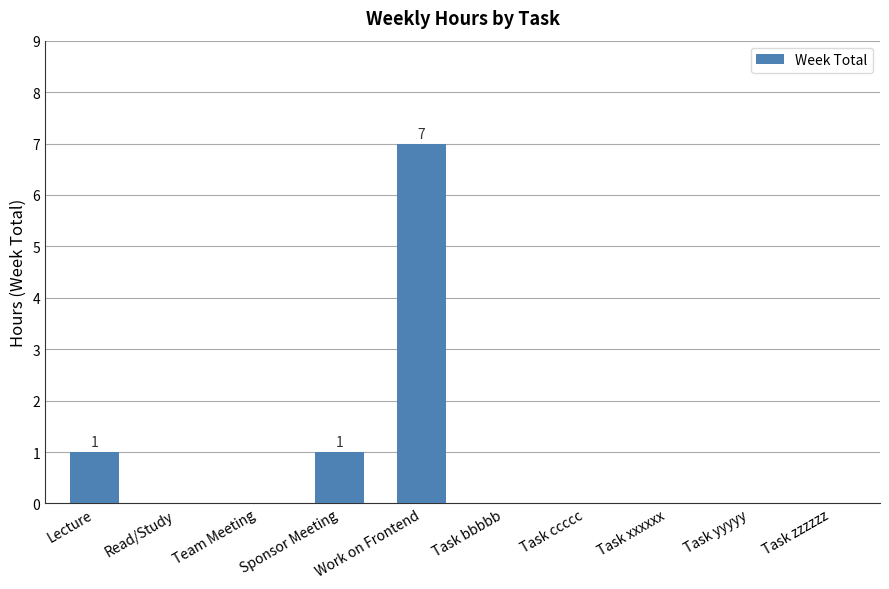

Which has a higher value, Work on Frontend or Task ccccc?

Work on Frontend